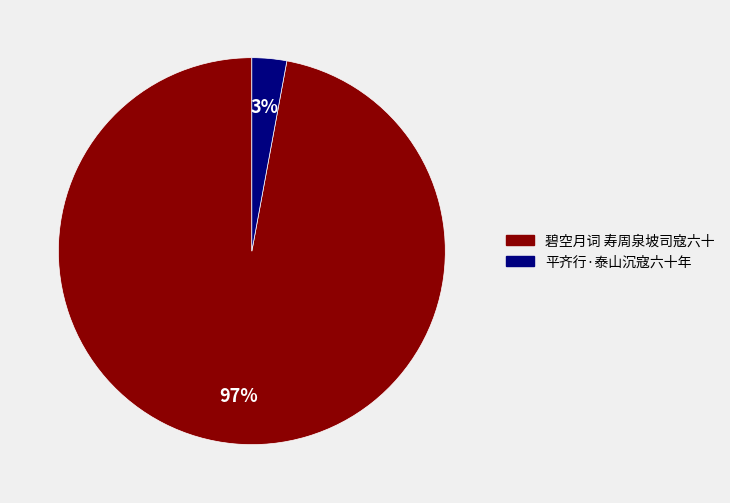

To the nearest percent, what is the combined percentage of 平齐行·泰山沉寇六十年 and 碧空月词 寿周泉坡司寇六十?

100%